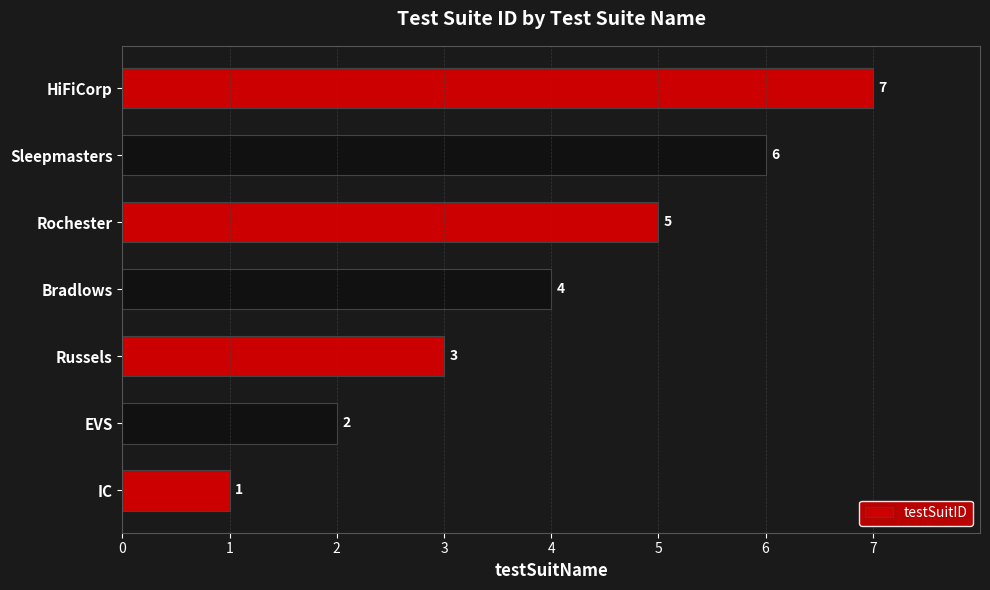

The value at Bradlows is 2. True or false?

False